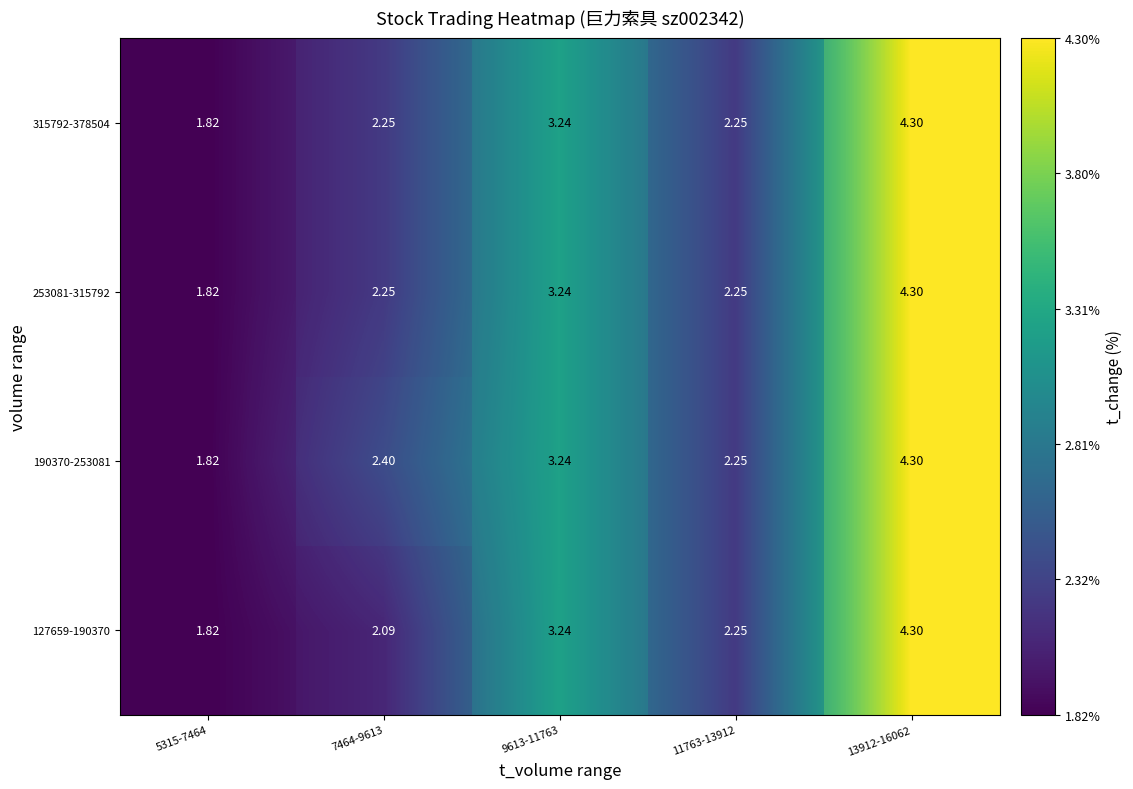

How many distinct data groups are displayed?

4